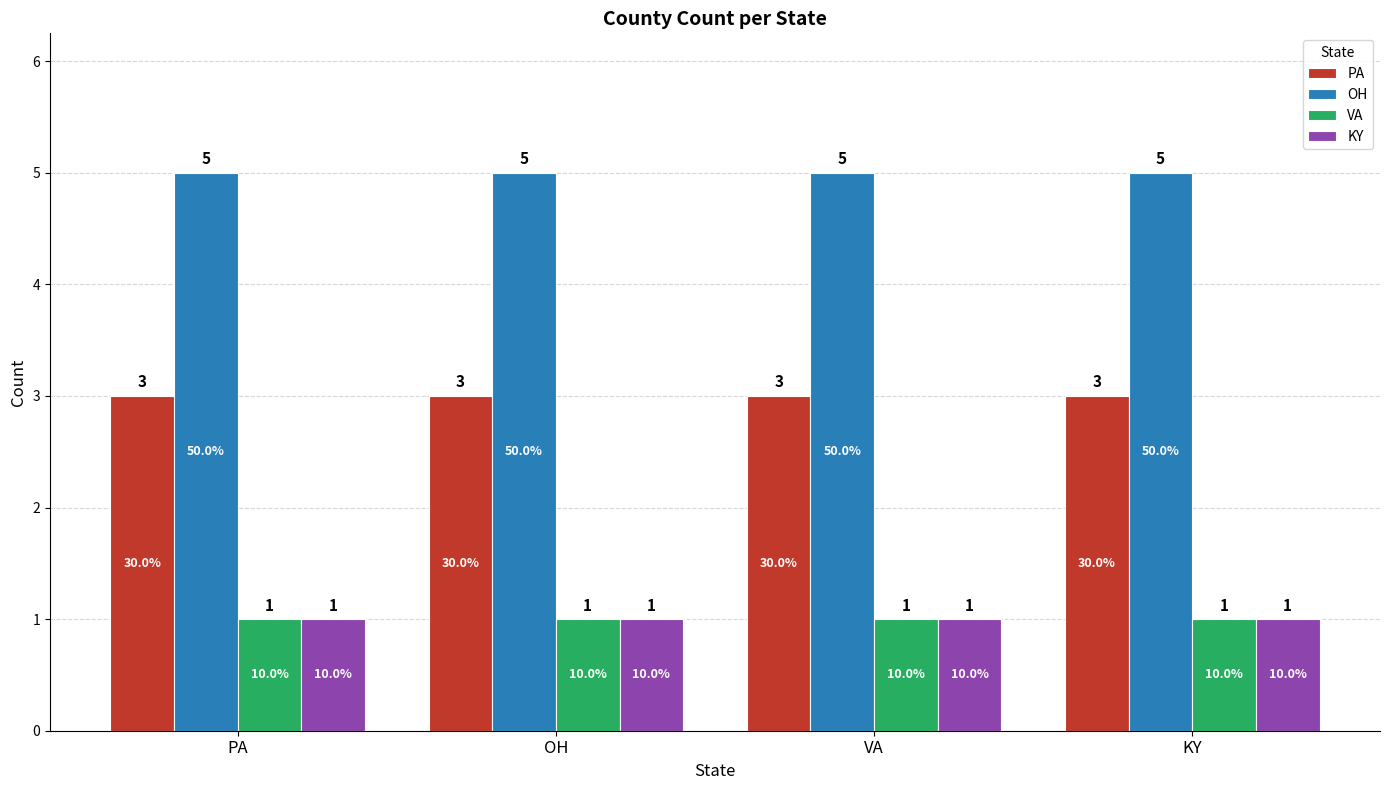

Reading right to left, transcribe all the data shown in this chart.

PA: 3	3	3	3
OH: 5	5	5	5
VA: 1	1	1	1
KY: 1	1	1	1